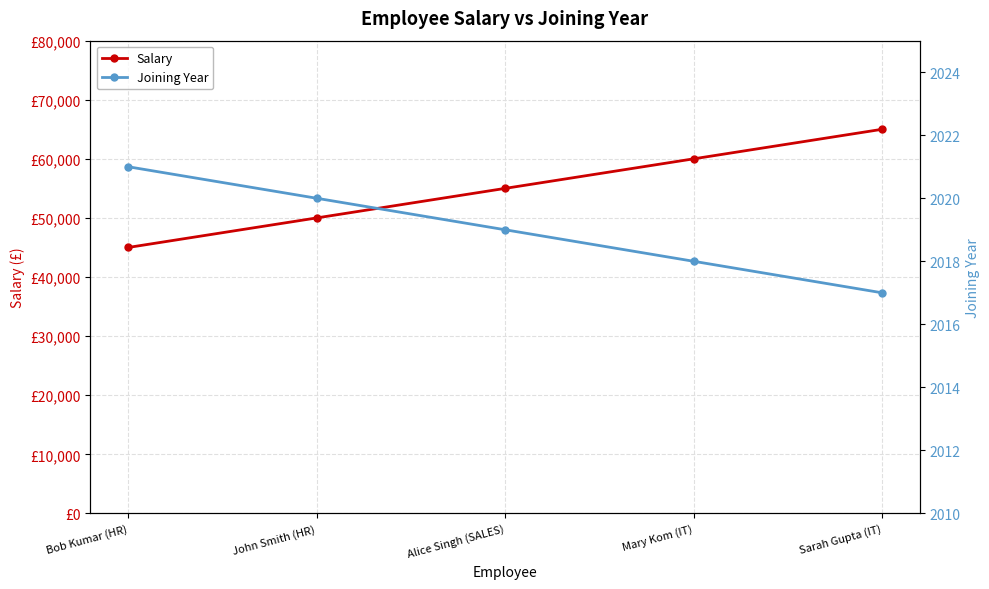

List the series in order of their overall mean, lowest first.

Joining Year, Salary